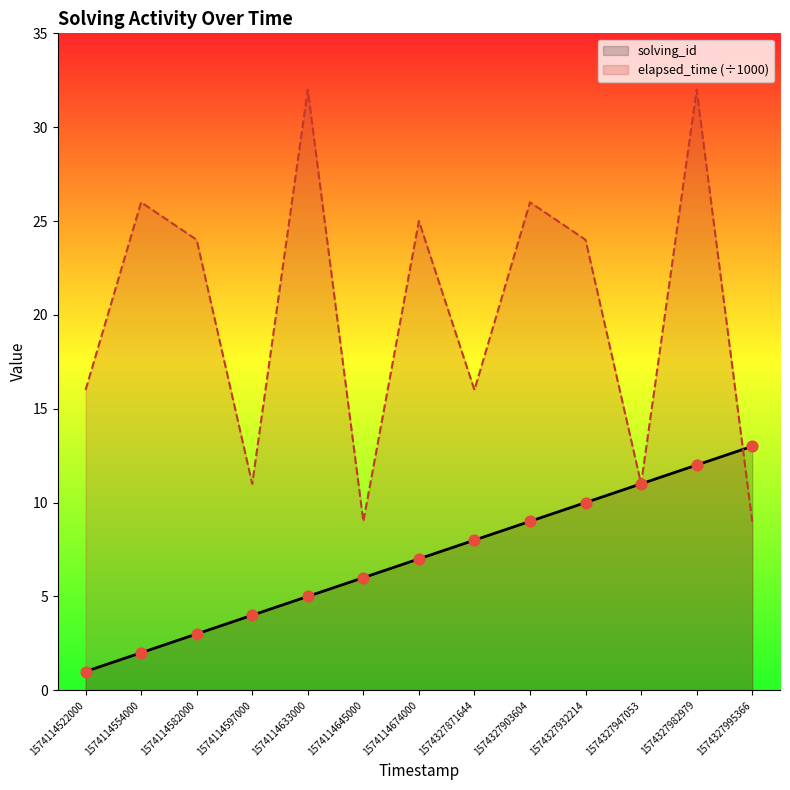

Which series has the largest Y range (max minus min)?

elapsed_time (÷1000)